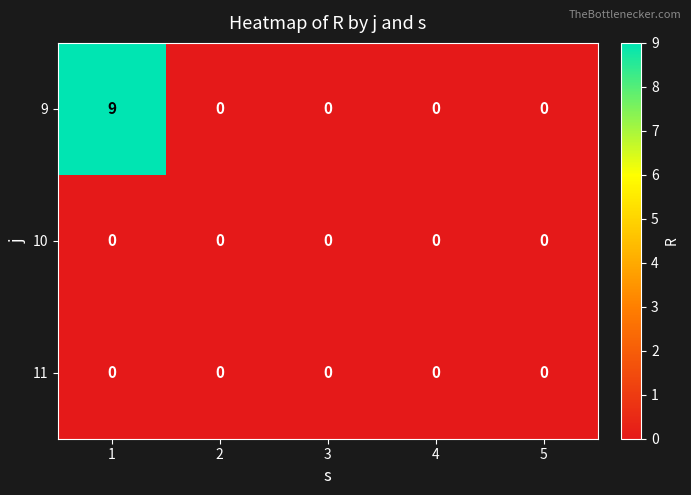

Which series has the largest total across all categories?

9